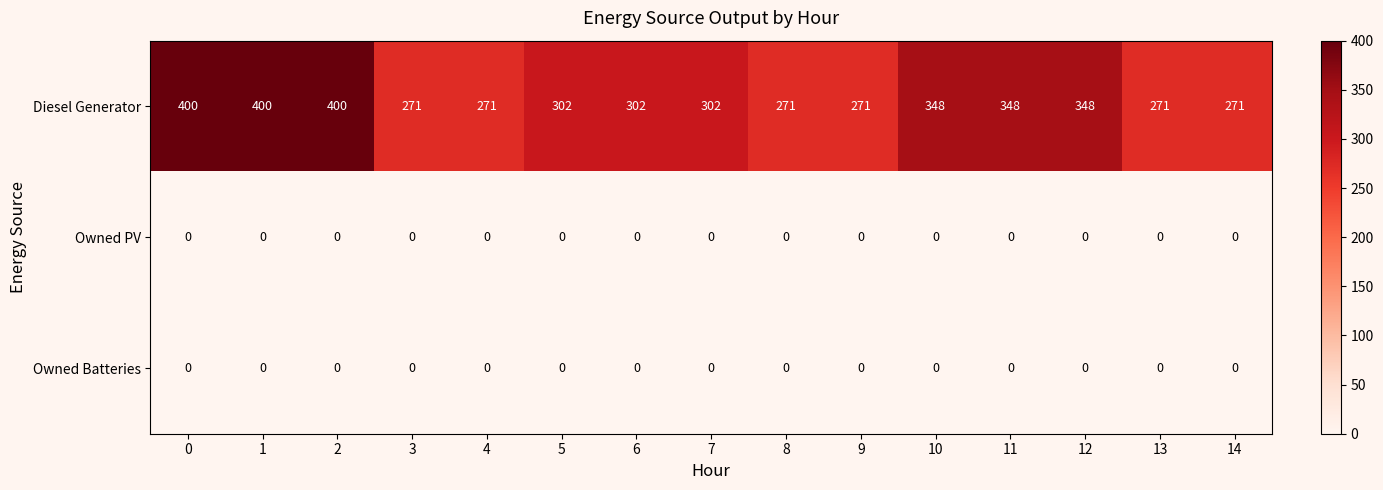

Which series has the largest total across all categories?

Diesel Generator